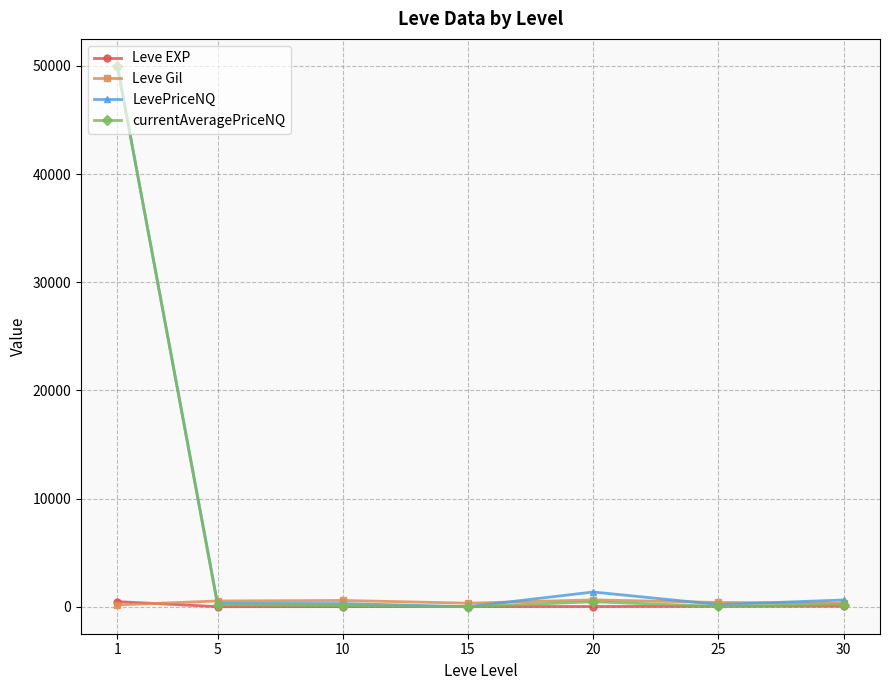

True or false: Leve Gil has more than 0 points higher than both neighbors.

True